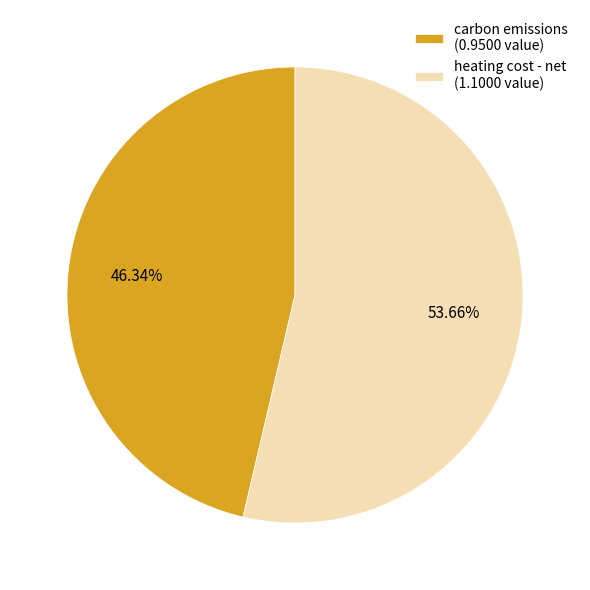

Is it true that heating cost - net is 54% of the pie?

True